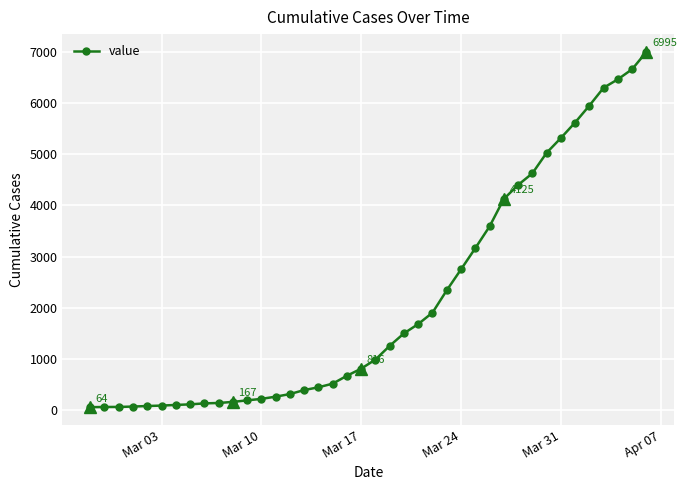

What is the difference between the second highest and second lowest values?

6589